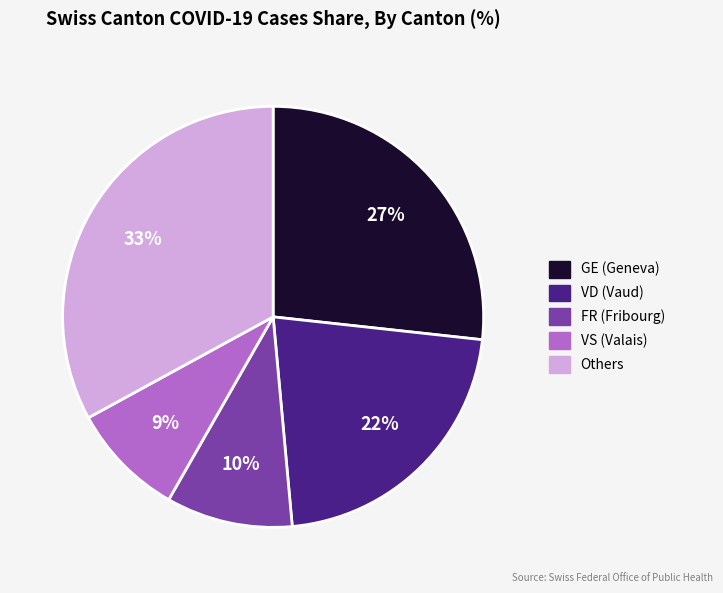

To the nearest percent, what is the average slice percentage?

20%